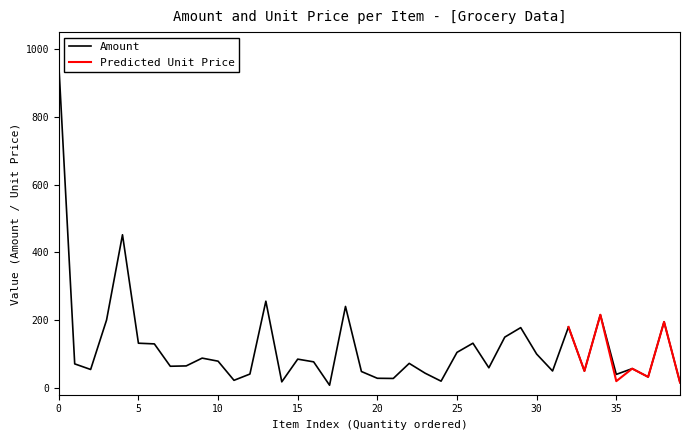

What is the maximum value for Amount?

956.0